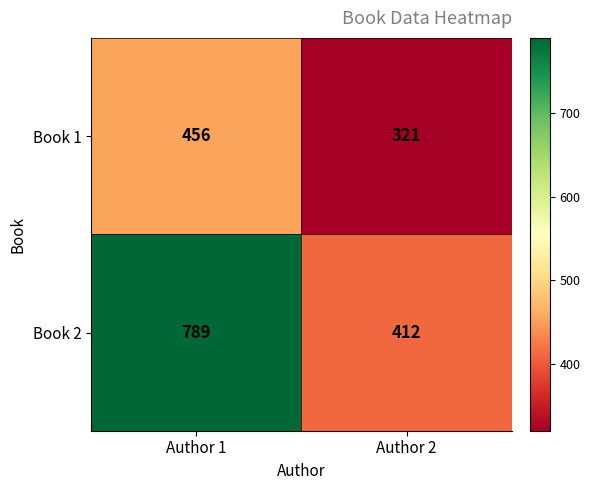

What is the total value across all series at Author 2?

733